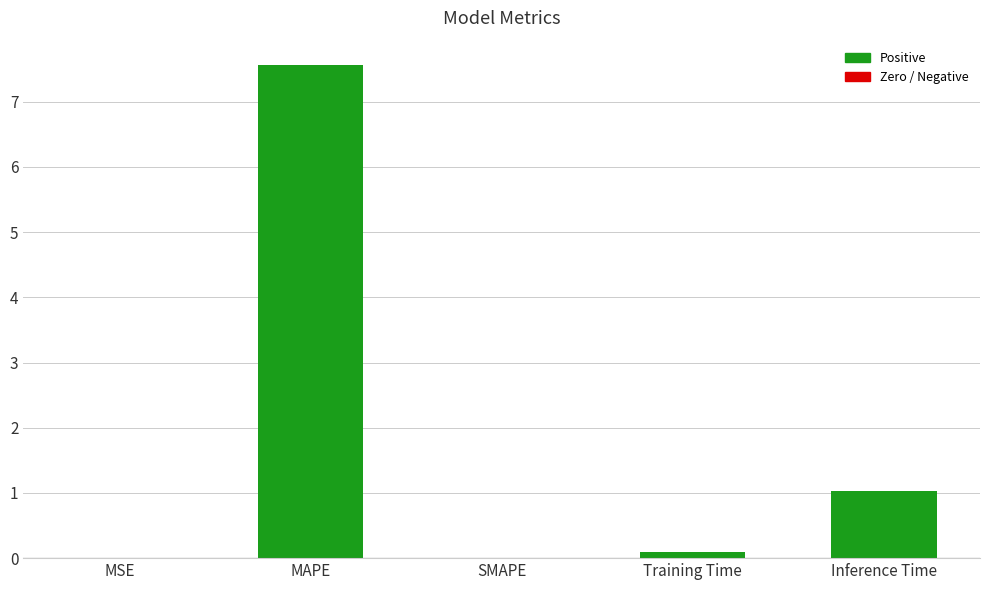

Are the bars horizontal?

No